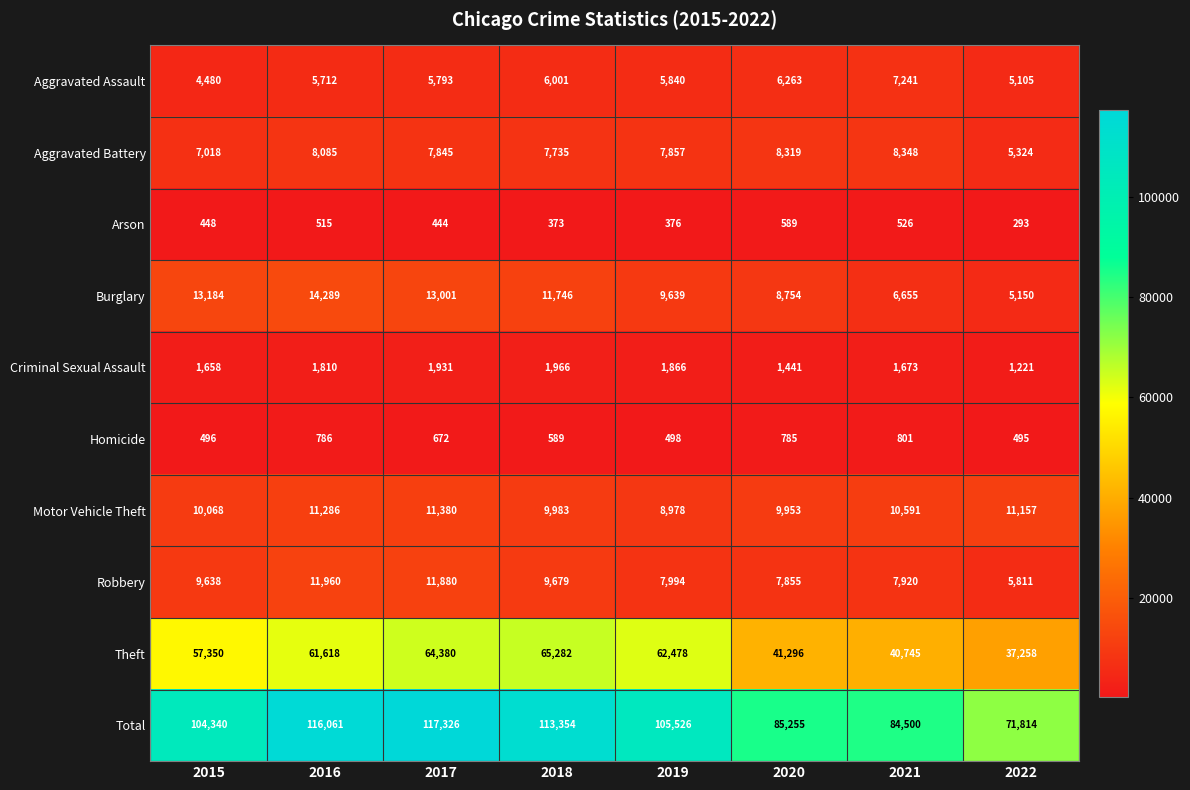

Which label corresponds to the largest value in the chart?

2017